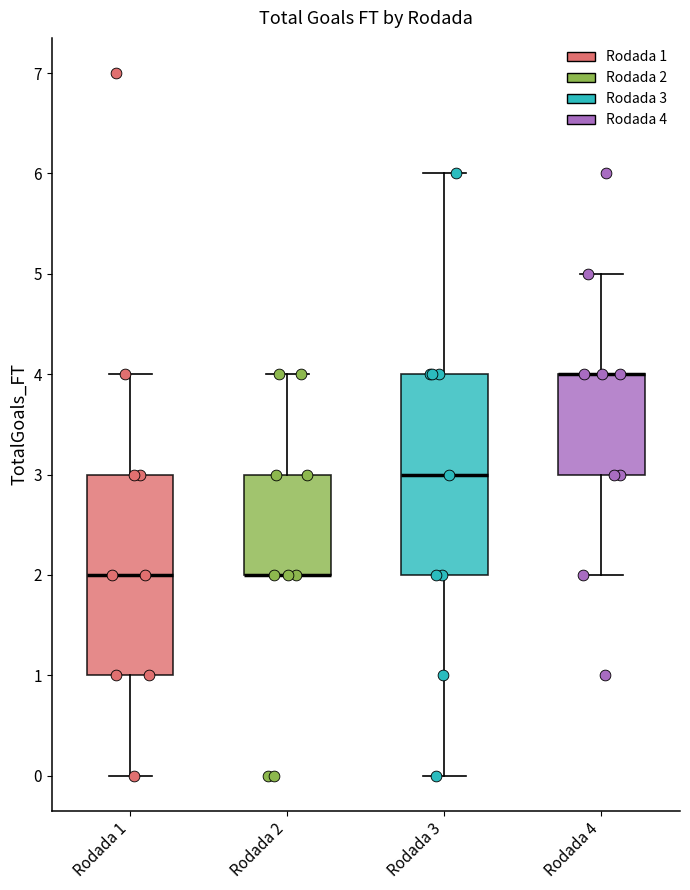

Reading left to right, read every box against the y-axis: the position of its median line, the range the box covers, and the ends of its whiskers. The values are not printed on the chart, so give them approximately, as read against the axis.

Rodada 1: median 2, box 1 to 3, whiskers 0 to 4
Rodada 2: median 2 (drawn on the box's lower edge), box 2 to 3, whiskers 2 to 4
Rodada 3: median 3, box 2 to 4, whiskers 0 to 6
Rodada 4: median 4 (drawn on the box's upper edge), box 3 to 4, whiskers 2 to 5